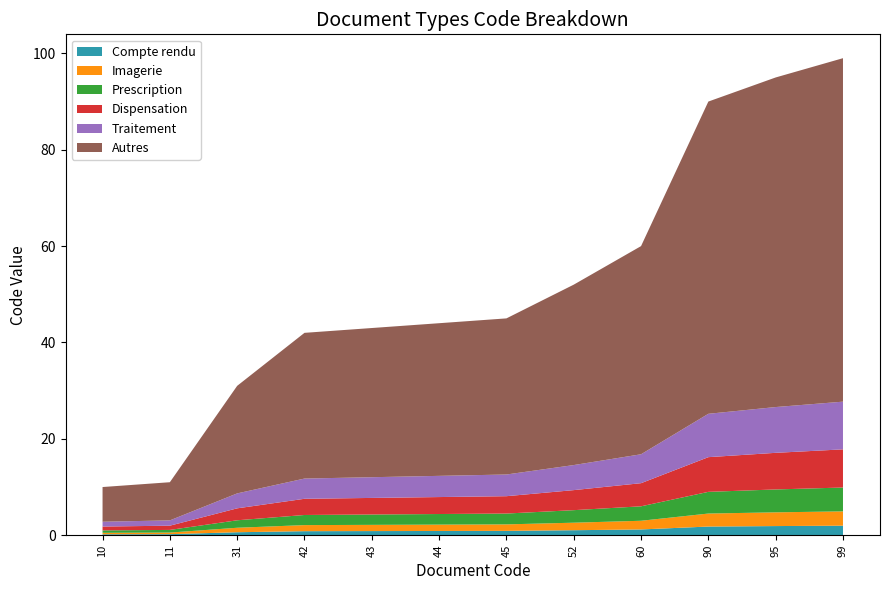

Reading left to right, extract all data points from this chart.

10=10	11=11	31=31	42=42	43=43	44=44	45=45	52=52	60=60	90=90	95=95	99=99